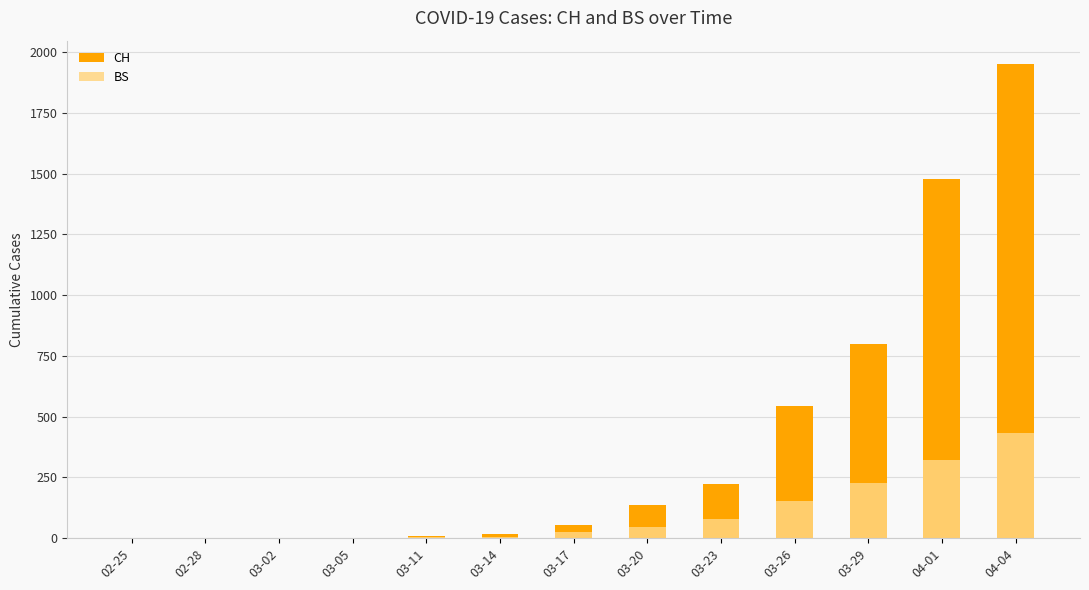

How many bars are there in each group?

2